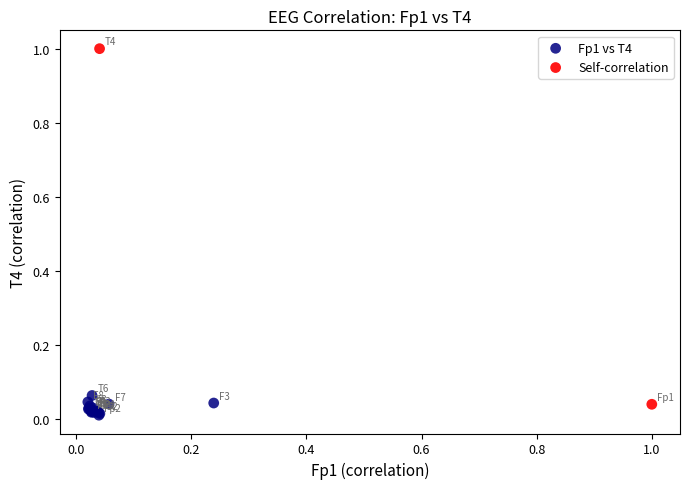

What are all the series names shown in the legend?

Fp1 vs T4, Self-correlation